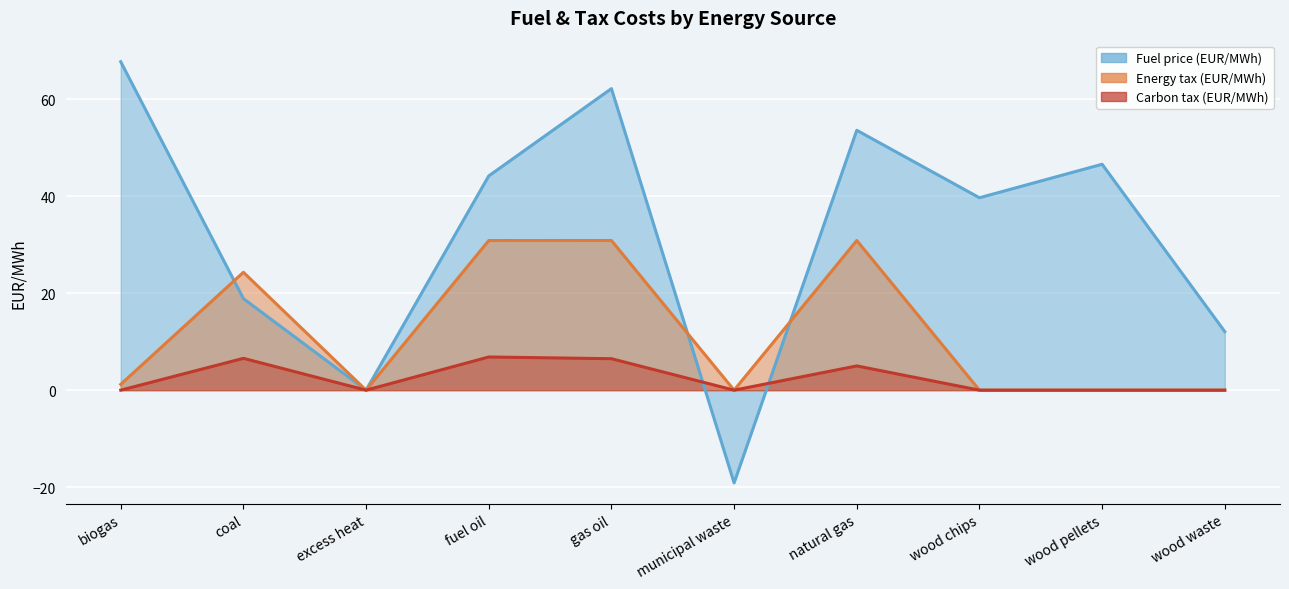

Reading right to left, extract all data points from this chart.

Fuel price (EUR/MWh) (line): wood waste=12.1	wood pellets=46.6	wood chips=39.7	natural gas=53.6	municipal waste=-19.1	gas oil=62.2	fuel oil=44.2	excess heat=0.0	coal=18.9	biogas=67.8
Energy tax (EUR/MWh) (line): wood waste=0.0	wood pellets=0.0	wood chips=0.0	natural gas=30.9	municipal waste=0.0	gas oil=30.9	fuel oil=30.9	excess heat=0.0	coal=24.3	biogas=1.2
Carbon tax (EUR/MWh) (line): wood waste=0.0	wood pellets=0.0	wood chips=0.0	natural gas=5.0	municipal waste=0.0	gas oil=6.5	fuel oil=6.8	excess heat=0.0	coal=6.6	biogas=0.0